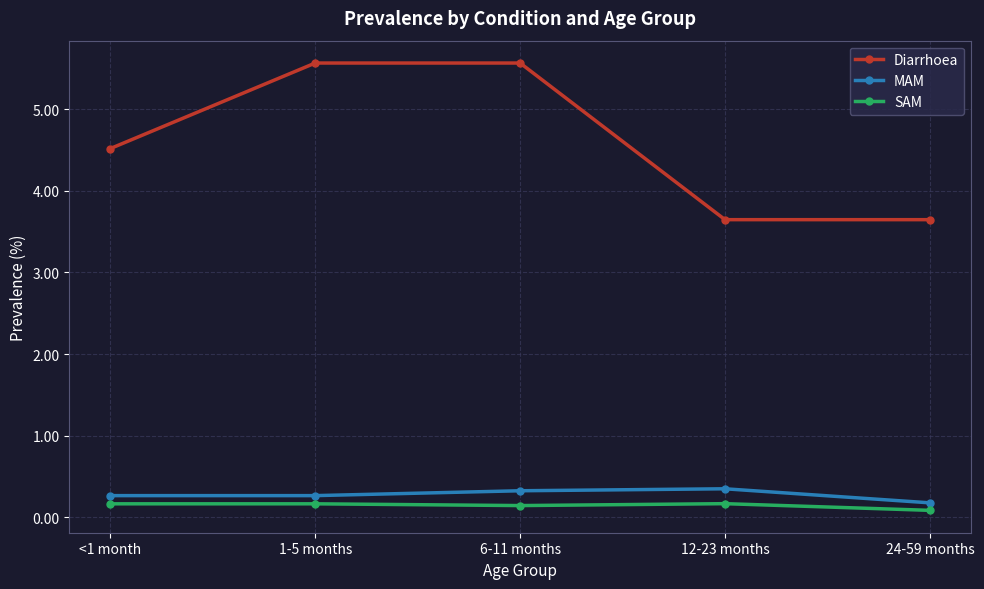

What is the total value across all series at <1 month?

5.0